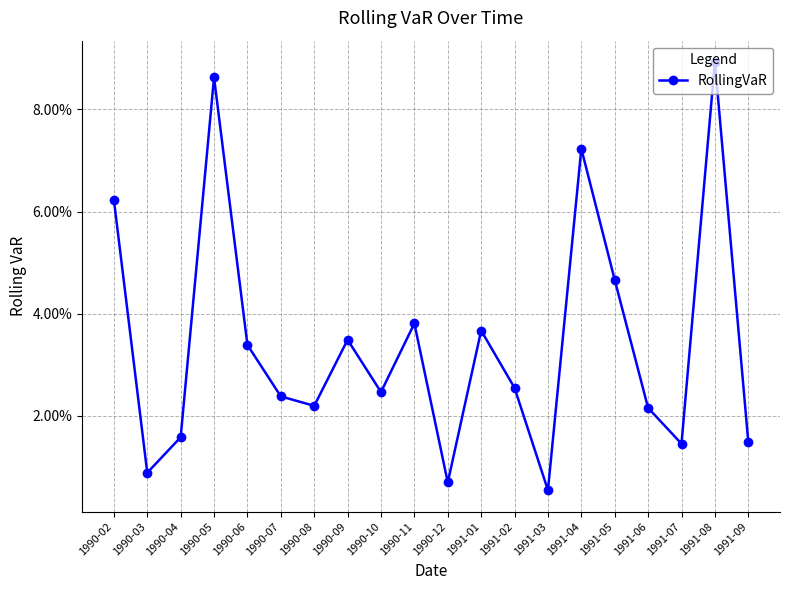

Does the chart have visible grid lines?

Yes